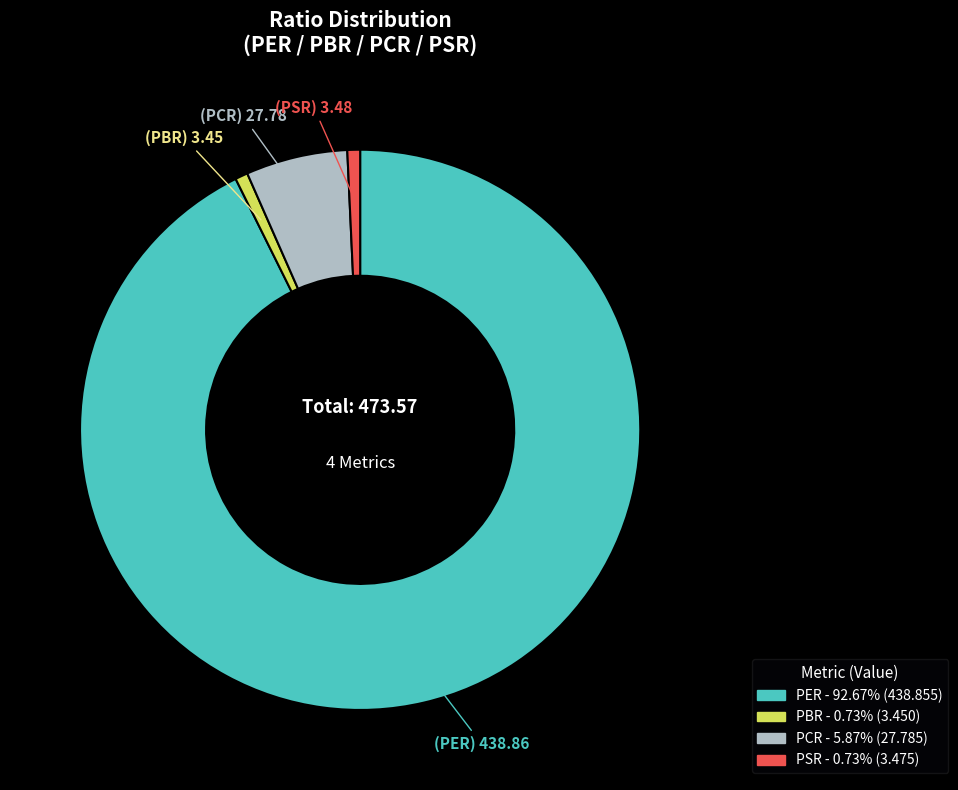

Is there a majority slice in this chart?

Yes